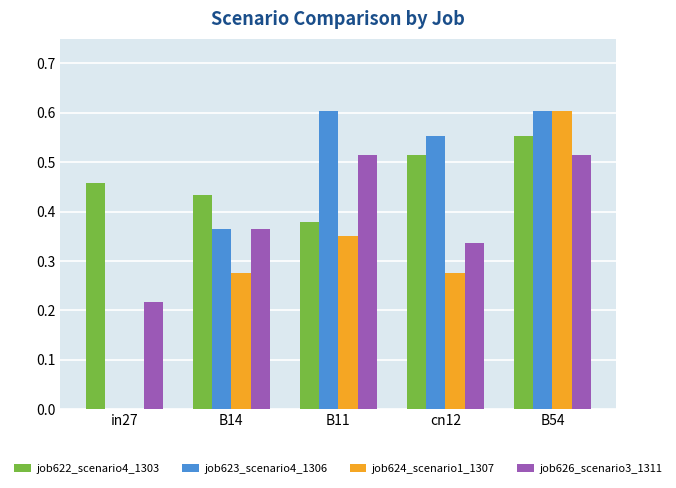

True or false: job622_scenario4_1303 has a value of 0.6 at B54.

True